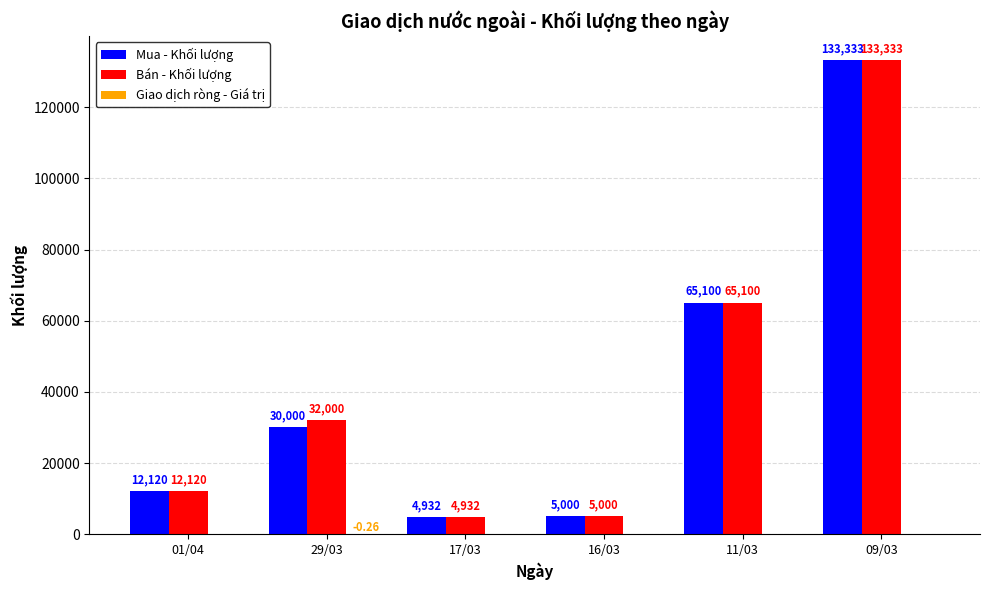

Which series has the largest total across all categories?

Bán - Khối lượng